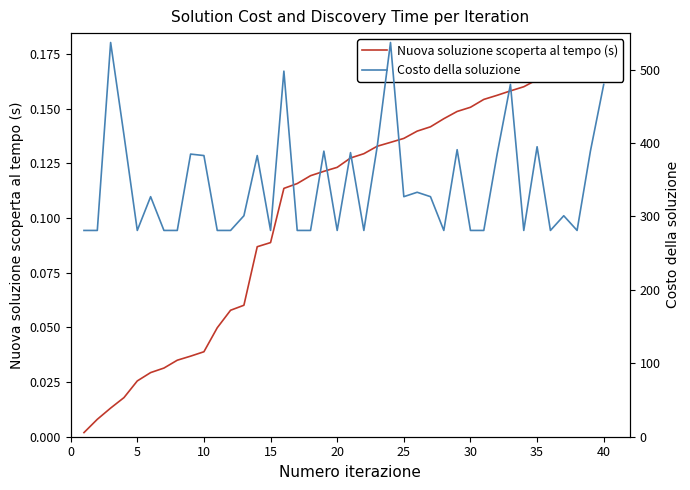

What is the maximum value for Costo della soluzione?

537.0